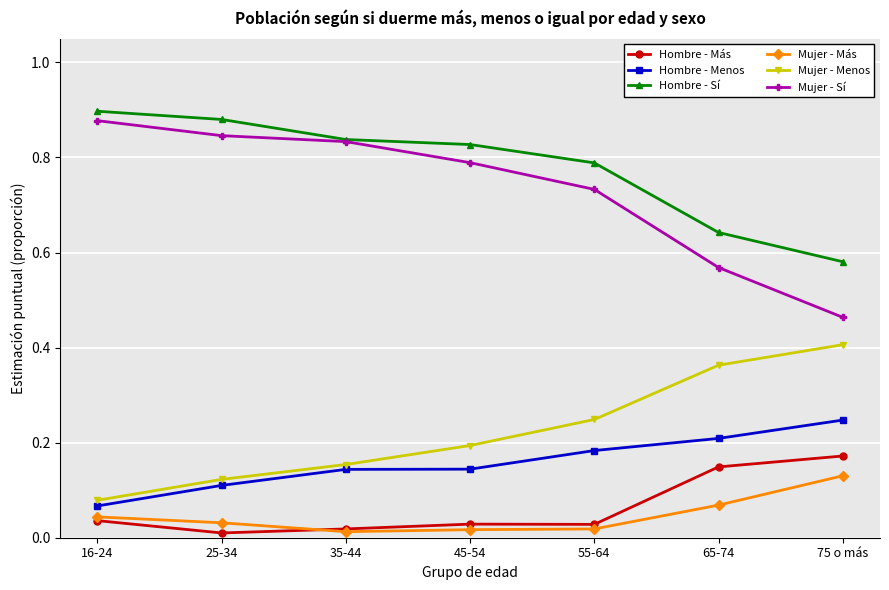

Is the value of Mujer - Sí at 55-64 greater than the value of Mujer - Más at 25-34?

Yes